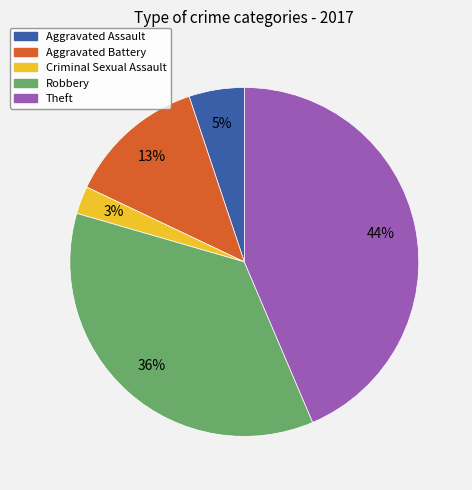

What is the ratio of the value at Aggravated Assault to the value at Robbery?

0.1